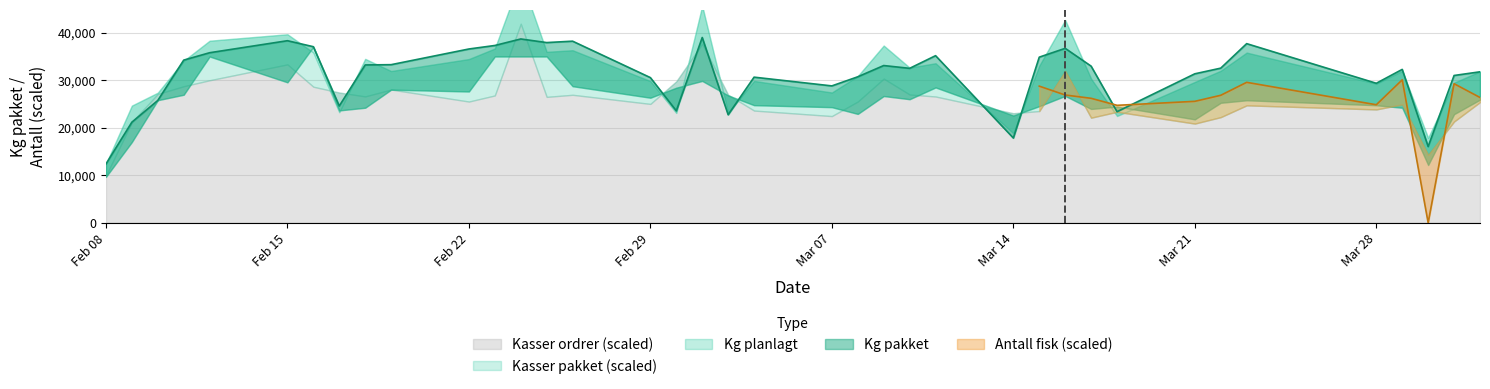

Which series changed the most between 32 and 35?

kg_pakket